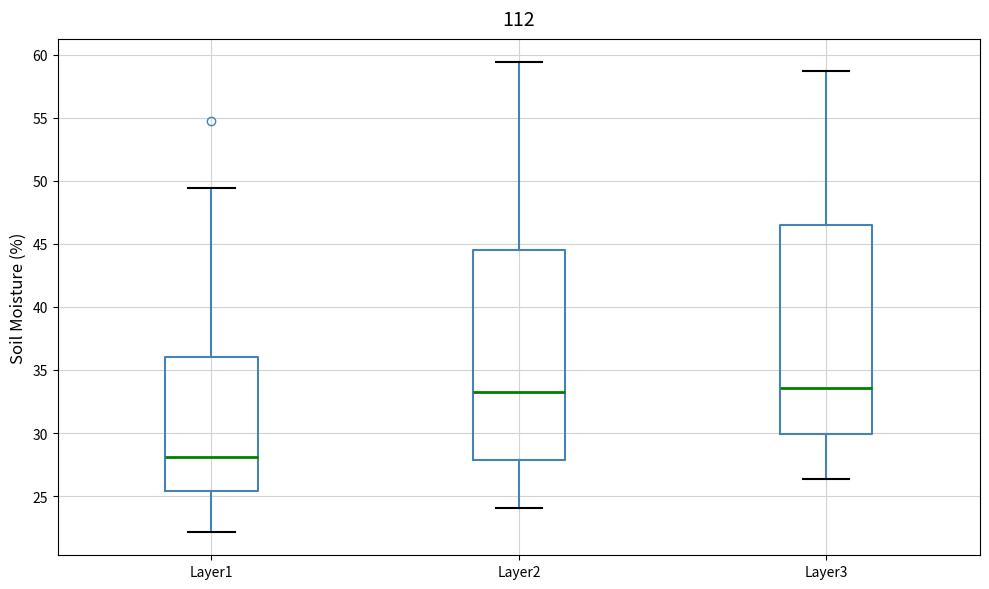

Reading left to right, transcribe this box plot: for each box, give where its median line is, the range the box spans, and where its two whiskers end, as read against the y-axis. The values are not printed on the chart, so give them approximately, as read against the axis.

Layer1: median 28.0, box 25.5 to 36.0, whiskers 22.0 to 49.5
Layer2: median 33.5, box 28.0 to 44.5, whiskers 24.0 to 59.5
Layer3: median 33.5, box 30.0 to 46.5, whiskers 26.5 to 58.5